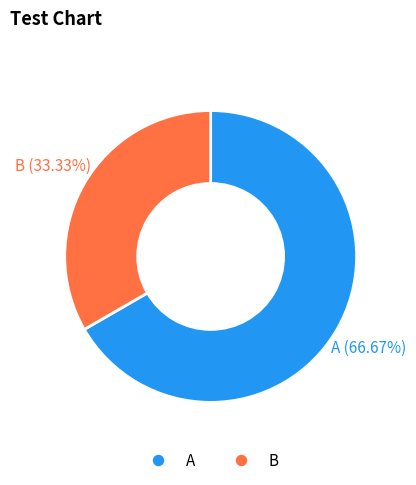

Does any single category account for the majority?

Yes